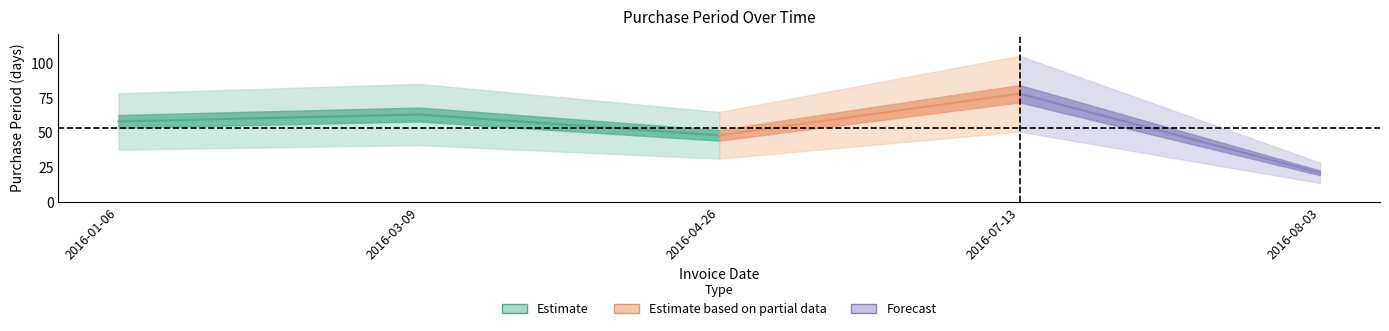

Reading left to right, list all the values displayed in this chart.

58	63	48	78	21